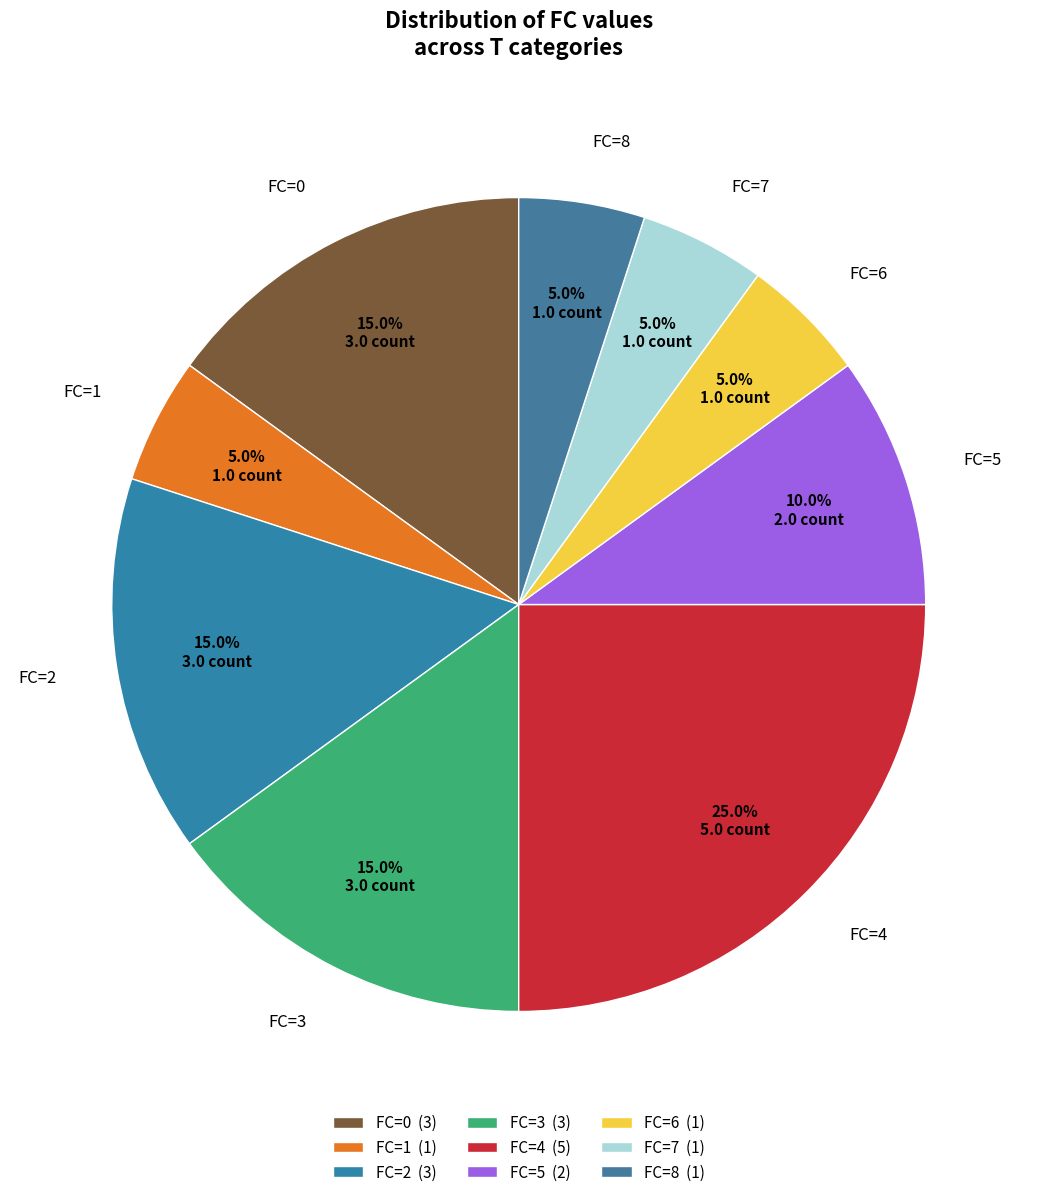

Count the number of slices in the pie.

9